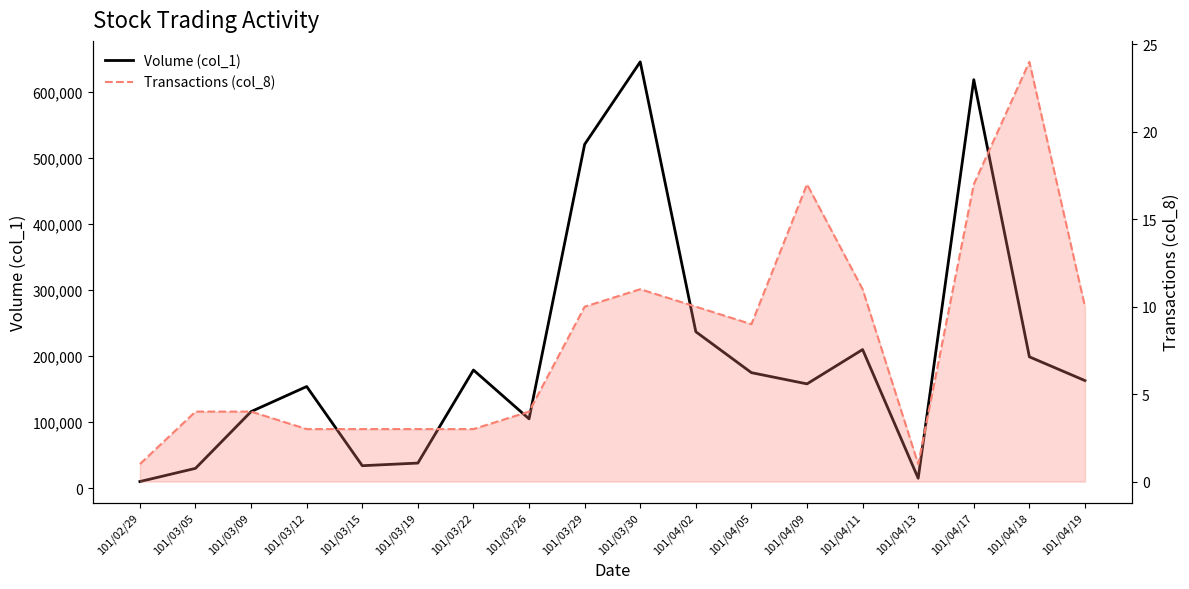

Does the chart display data point markers on the line(s)?

No